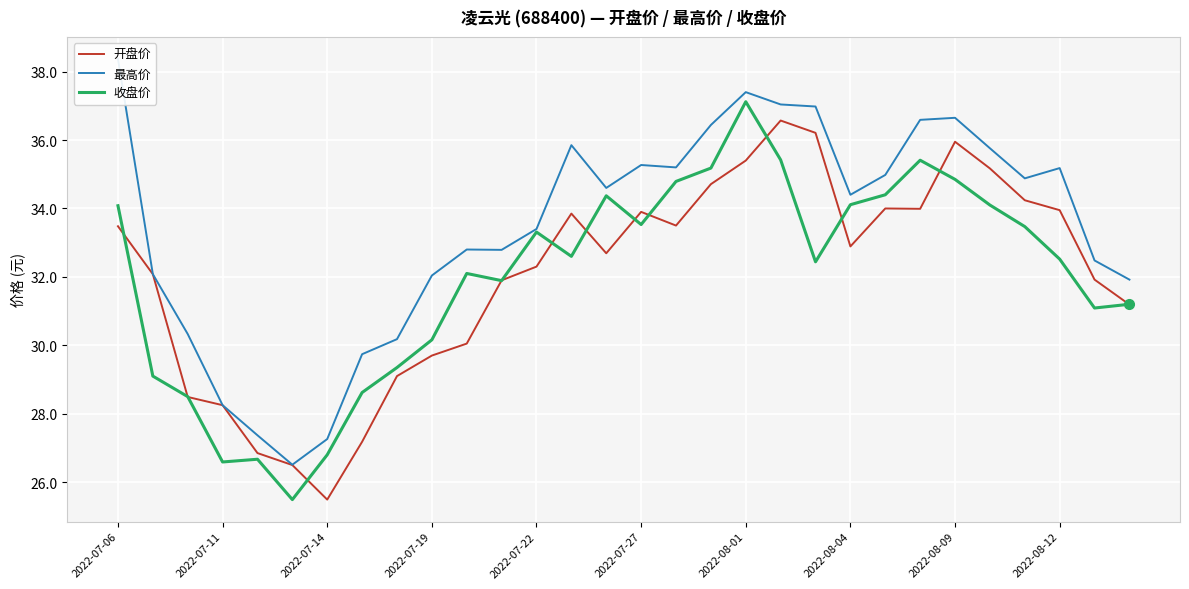

The value of 收盘价 at 2022-08-01 is 37.1. True or false?

True